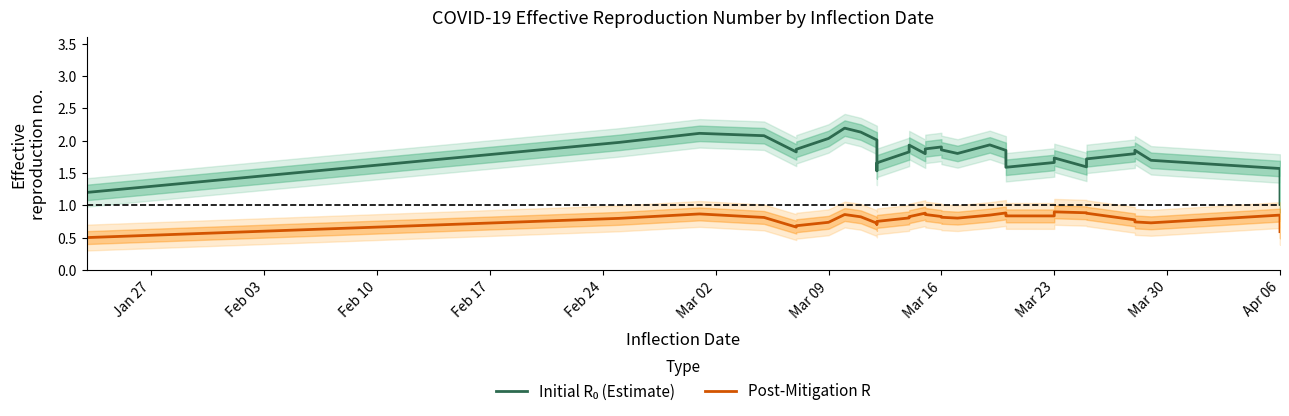

True or false: Post-Mitigation R and Initial R₀ (Estimate) intersect in this chart.

False